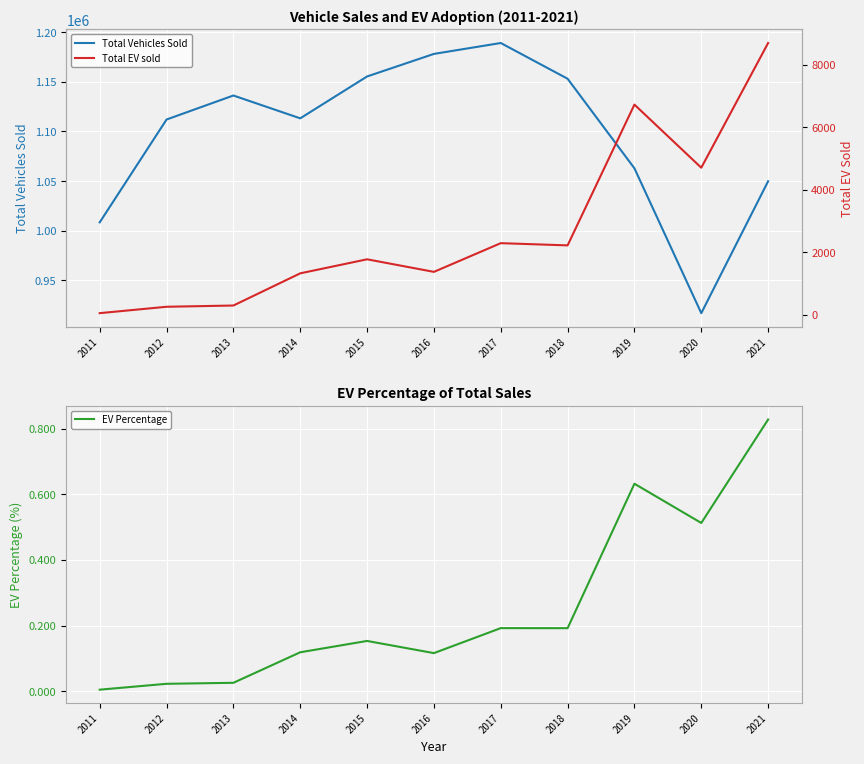

What is the sum of all Total Vehicles Sold values?

12075352